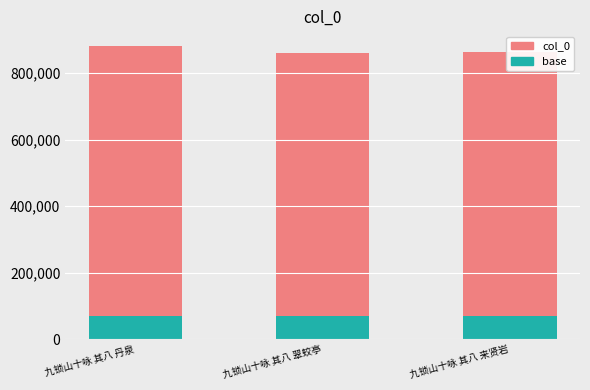

True or false: base has a value of 68876.0 at 九锁山十咏 其八 翠蛟亭.

True